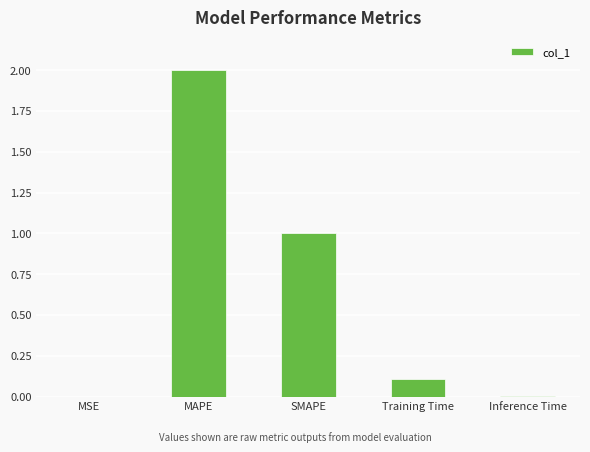

What is the maximum value shown in the chart?

2.0